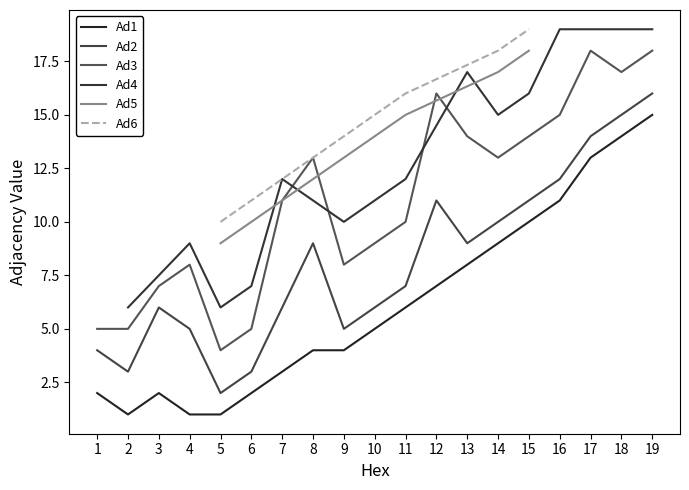

True or false: Ad1 and Ad2 intersect in this chart.

False